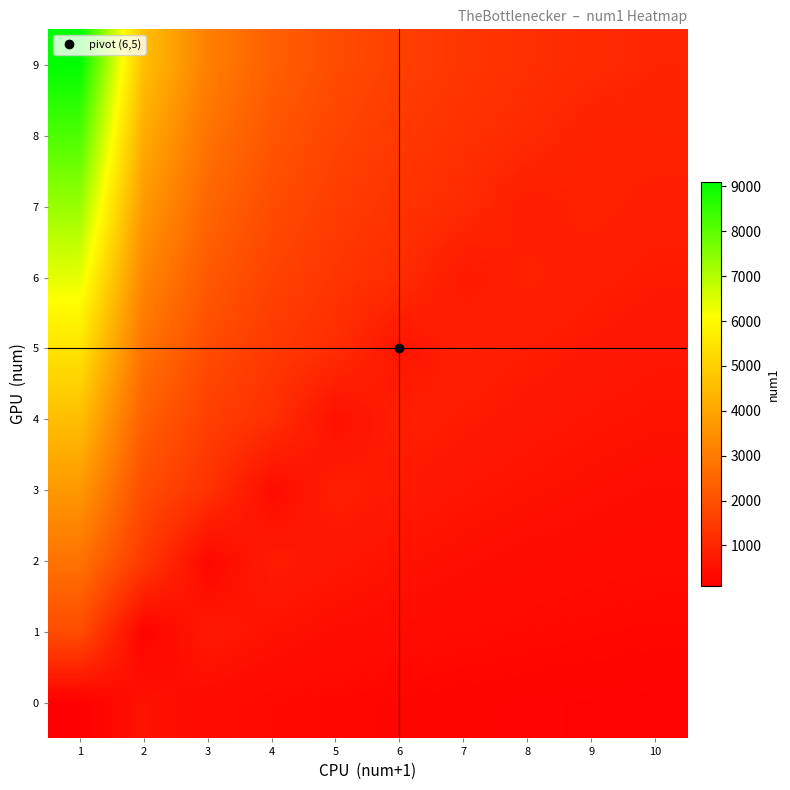

Reading left to right, extract all data points from this chart.

0: 1=100.0	2=550.0	3=400.0	4=325.0	5=280.0	6=250.0	7=228.6	8=212.5	9=200.0	10=190.0
1: 1=1900.0	2=200.0	3=700.0	4=550.0	5=460.0	6=400.0	7=357.1	8=325.0	9=300.0	10=280.0
2: 1=2800.0	2=1450.0	3=300.0	4=775.0	5=640.0	6=550.0	7=485.7	8=437.5	9=400.0	10=370.0
3: 1=3700.0	2=1900.0	3=1300.0	4=400.0	5=820.0	6=700.0	7=614.3	8=550.0	9=500.0	10=460.0
4: 1=4600.0	2=2350.0	3=1600.0	4=1225.0	5=500.0	6=850.0	7=742.9	8=662.5	9=600.0	10=550.0
5: 1=5500.0	2=2800.0	3=1900.0	4=1450.0	5=1180.0	6=600.0	7=871.4	8=775.0	9=700.0	10=640.0
6: 1=6400.0	2=3250.0	3=2200.0	4=1675.0	5=1360.0	6=1150.0	7=700.0	8=887.5	9=800.0	10=730.0
7: 1=7300.0	2=3700.0	3=2500.0	4=1900.0	5=1540.0	6=1300.0	7=1128.6	8=800.0	9=900.0	10=820.0
8: 1=8200.0	2=4150.0	3=2800.0	4=2125.0	5=1720.0	6=1450.0	7=1257.1	8=1112.5	9=900.0	10=910.0
9: 1=9100.0	2=4600.0	3=3100.0	4=2350.0	5=1900.0	6=1600.0	7=1385.7	8=1225.0	9=1100.0	10=1000.0